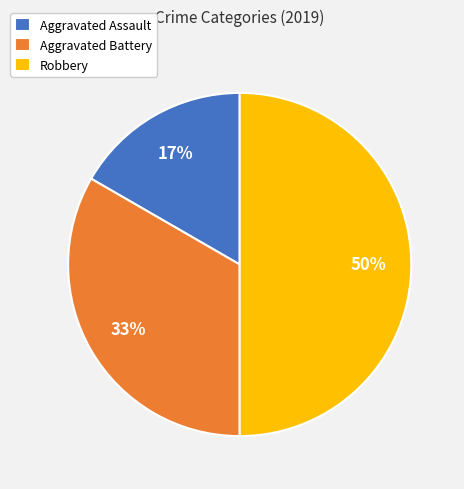

How many segments does this pie chart have?

3